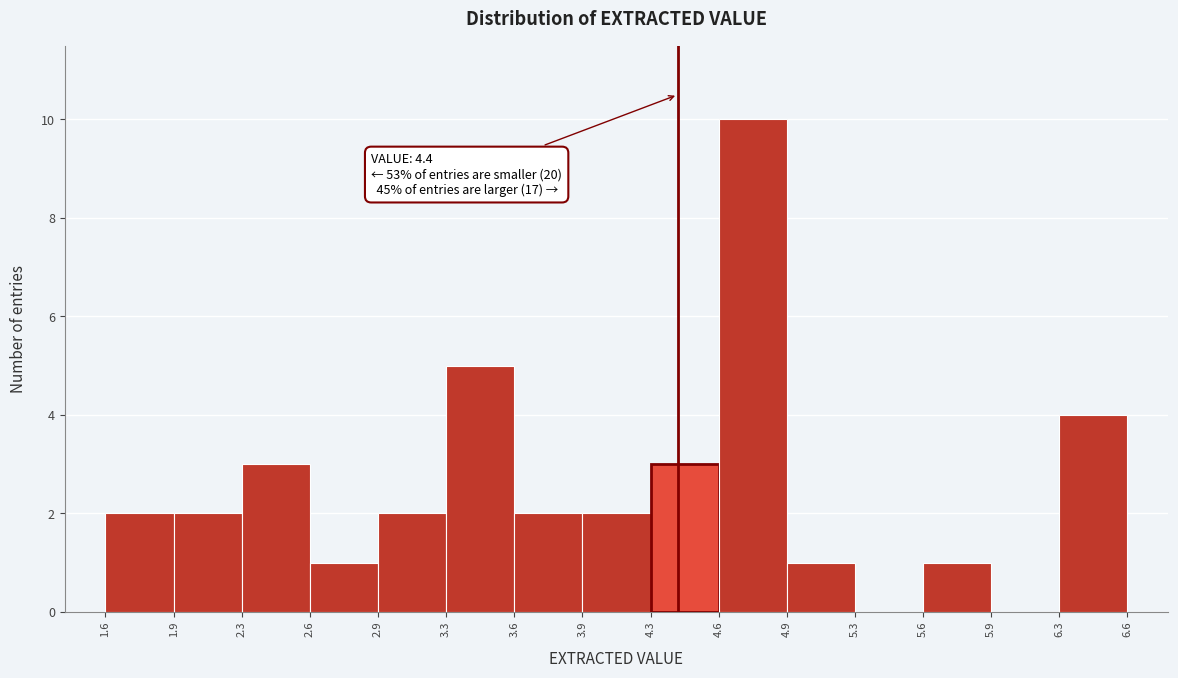

Which range on the x-axis has the tallest bar?

4.6 to 4.9